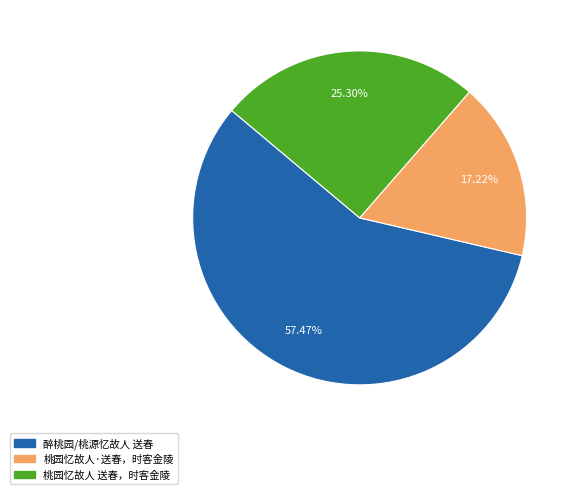

To the nearest percent, what is the combined percentage of 桃园忆故人·送春，时客金陵 and 桃园忆故人 送春，时客金陵?

43%